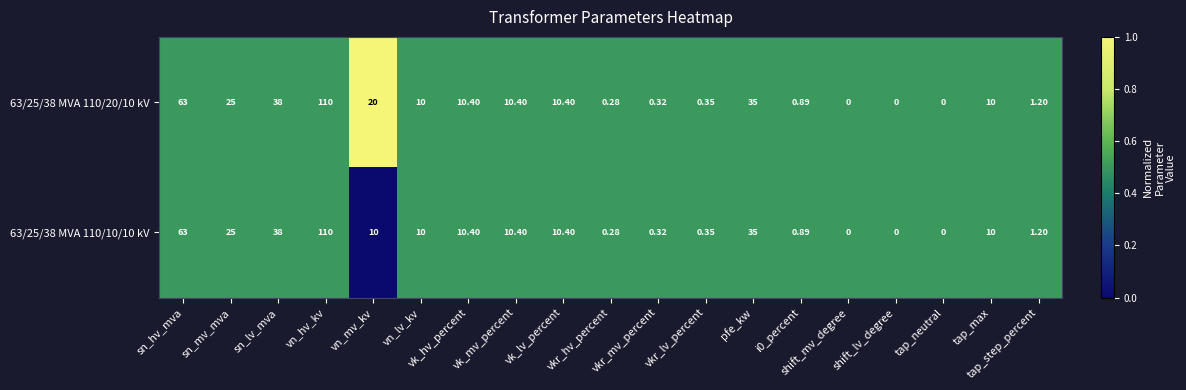

How many series are shown in this chart?

2